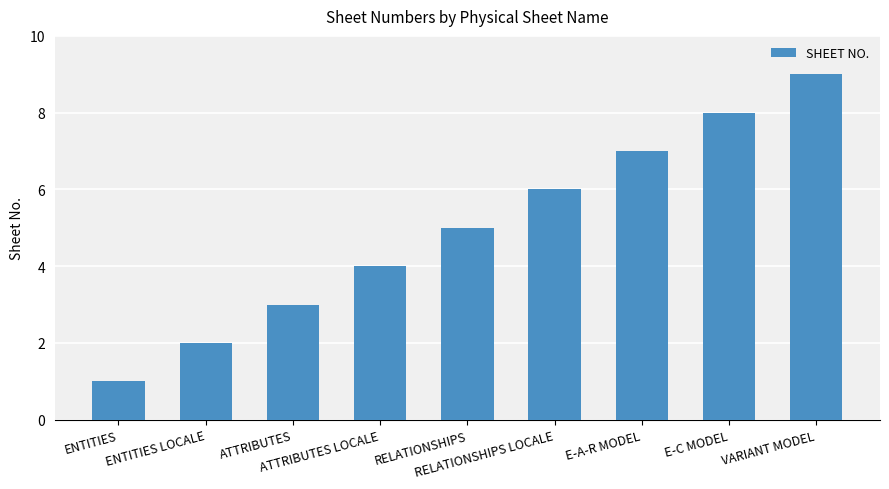

What is the smallest value displayed?

1